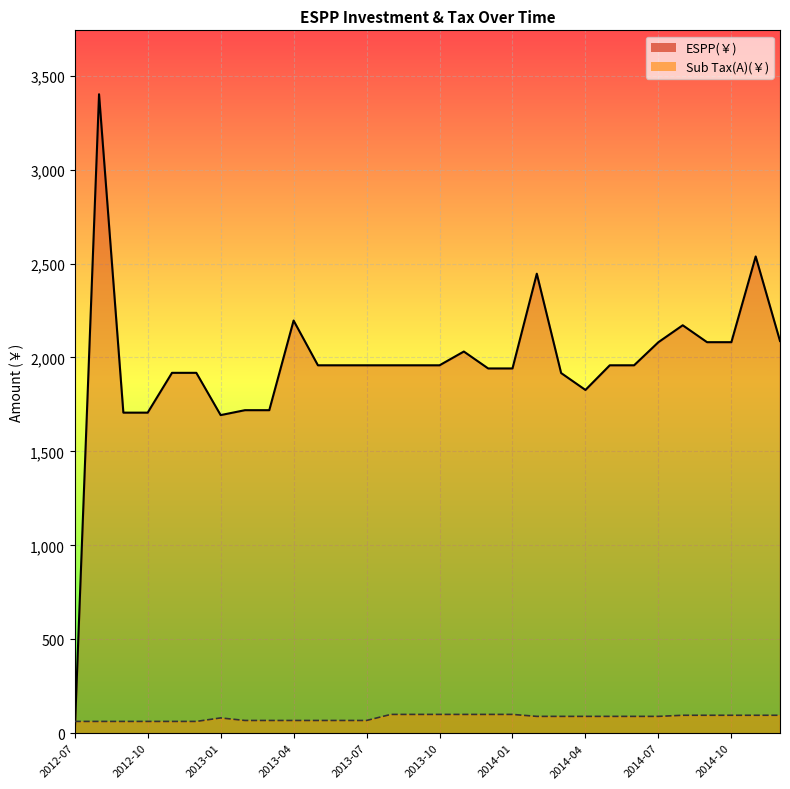

How many values in the Sub Tax(A)(￥) series exceed 89?

17